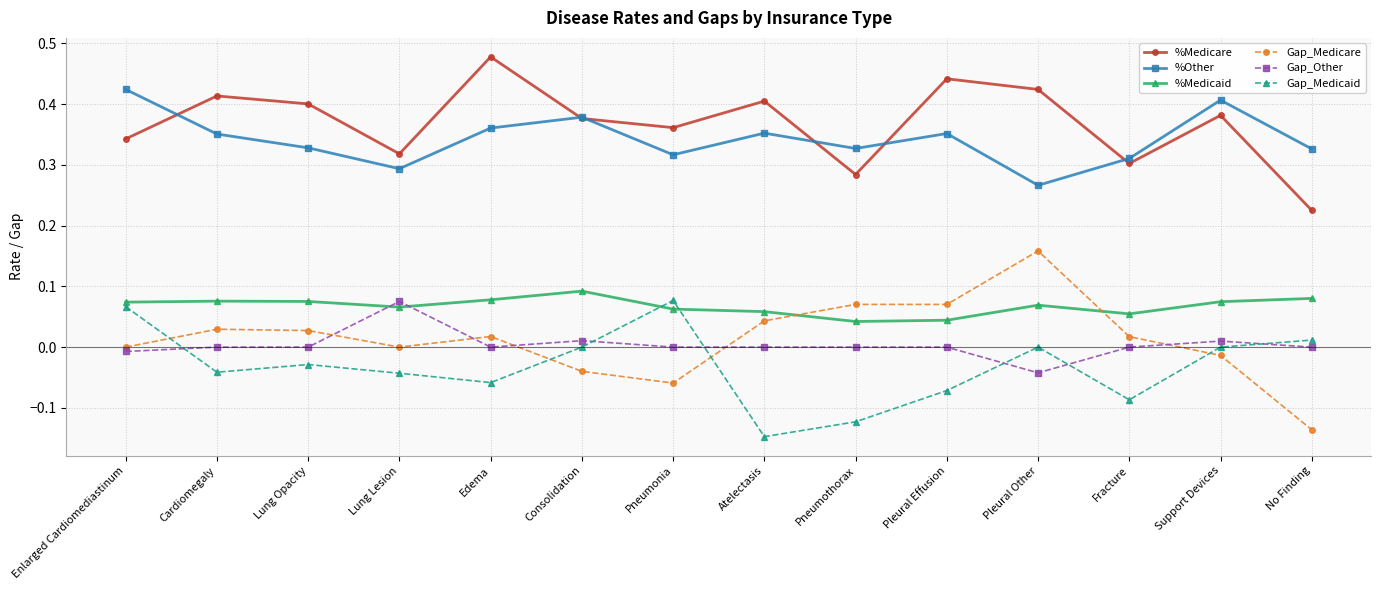

At which label is %Medicare closest to 0?

No Finding